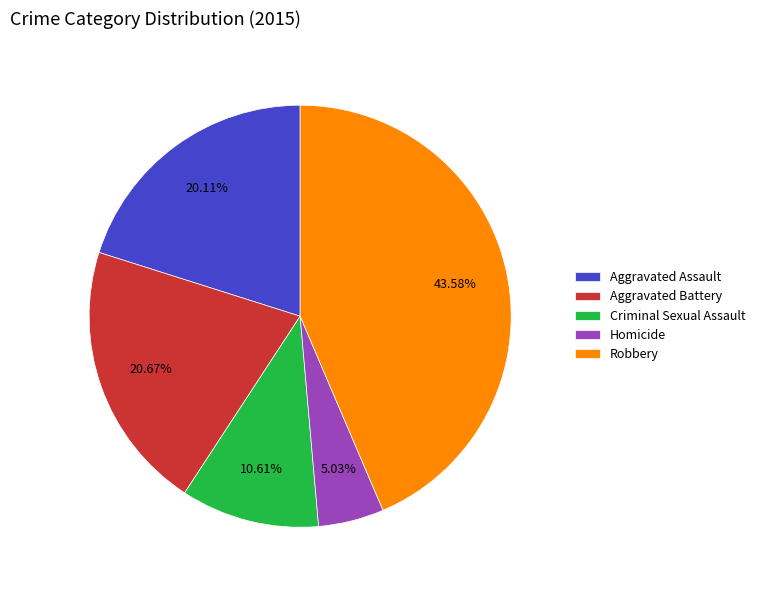

Which slice is the smallest?

Homicide